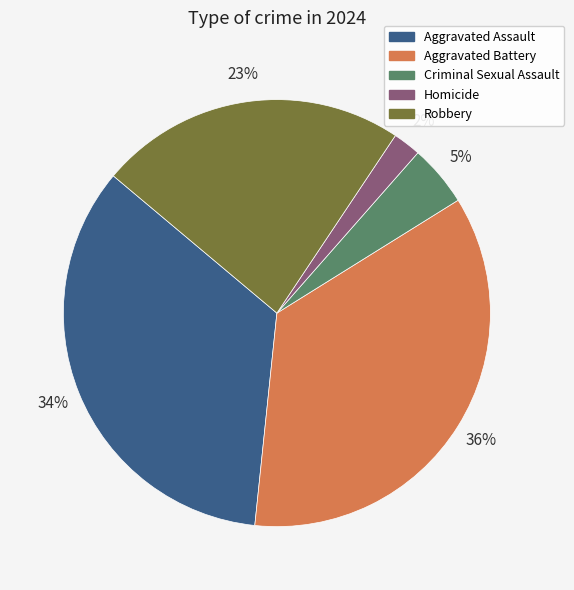

The Robbery slice represents 23% of the pie. True or false?

True